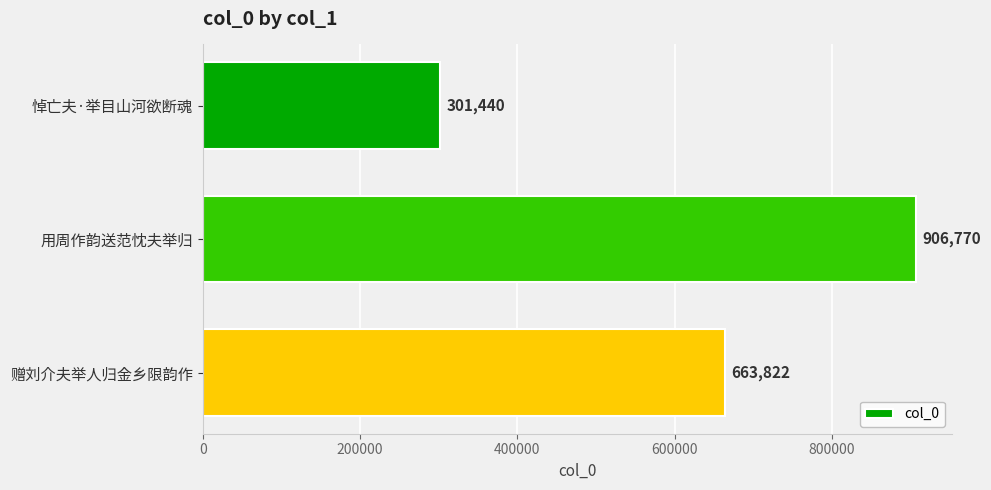

How many data points does each series have?

3